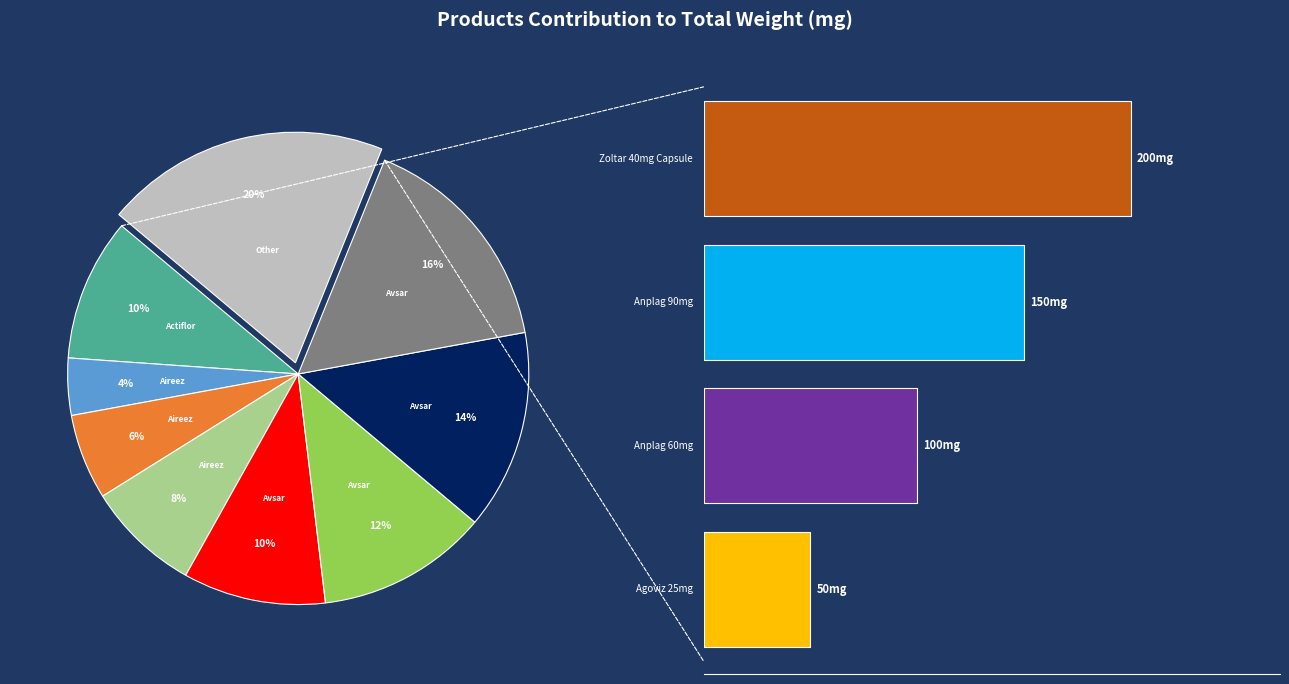

To the nearest percent, what is the difference between the Anplag 90mg Tablet and Aireez 10mg Tablet slice percentages?

2%